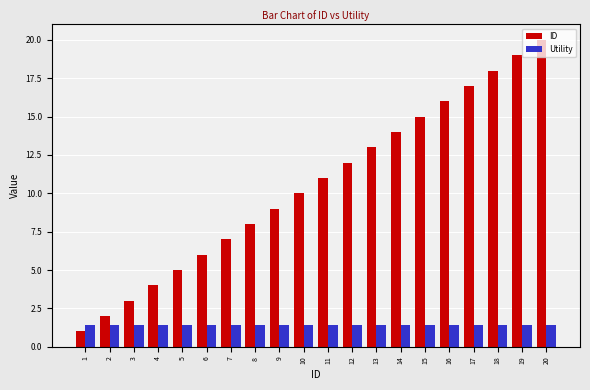

Which series has the largest range (max minus min)?

ID